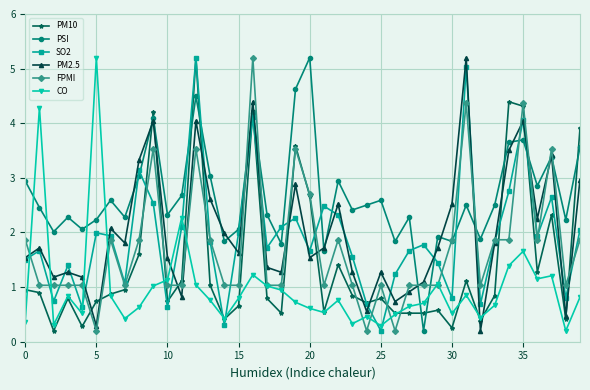

What is the maximum value shown in the chart?

5.2